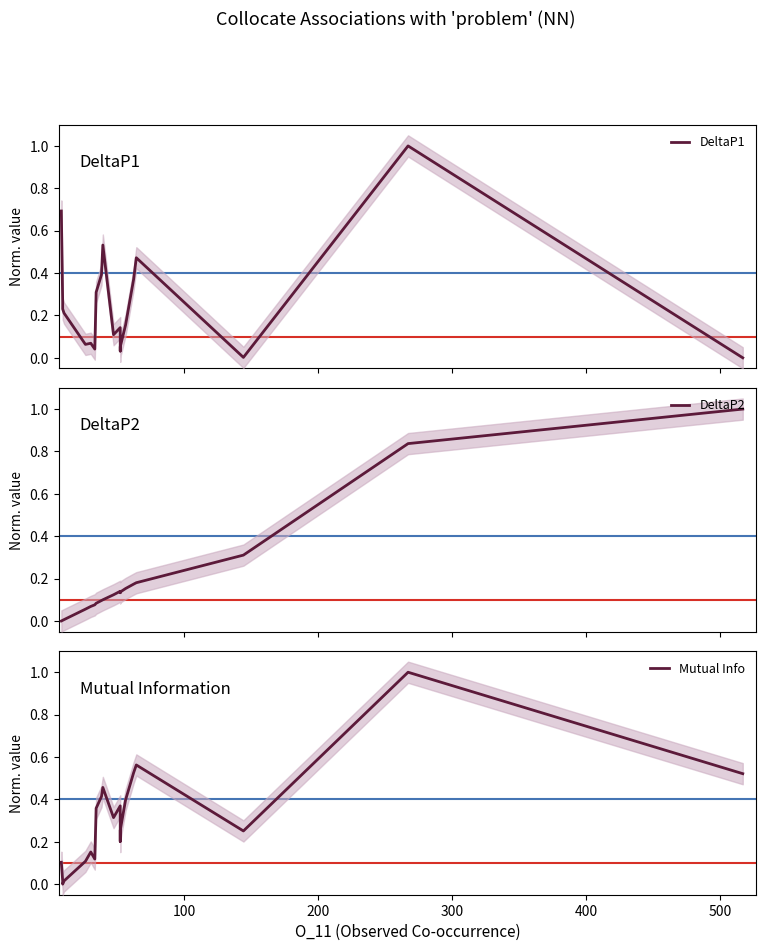

How many values in the DeltaP2 series exceed 0?

19